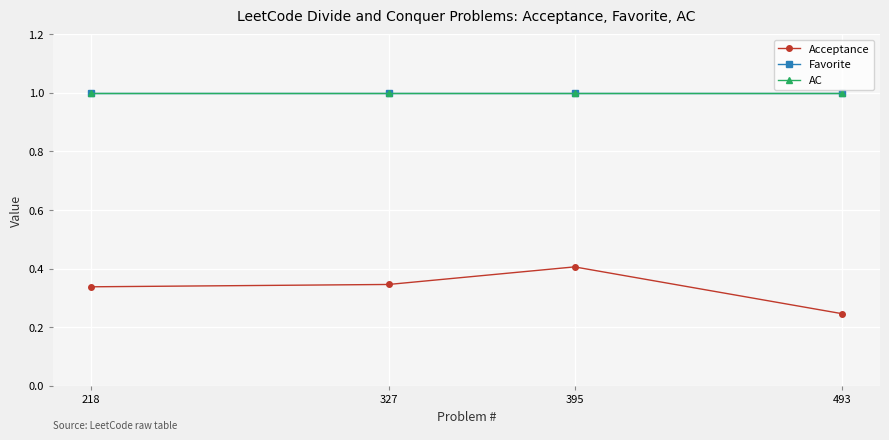

Reading right to left, transcribe all the data shown in this chart.

Acceptance: 0.2	0.4	0.3	0.3
Favorite: 1.0	1.0	1.0	1.0
AC: 1.0	1.0	1.0	1.0